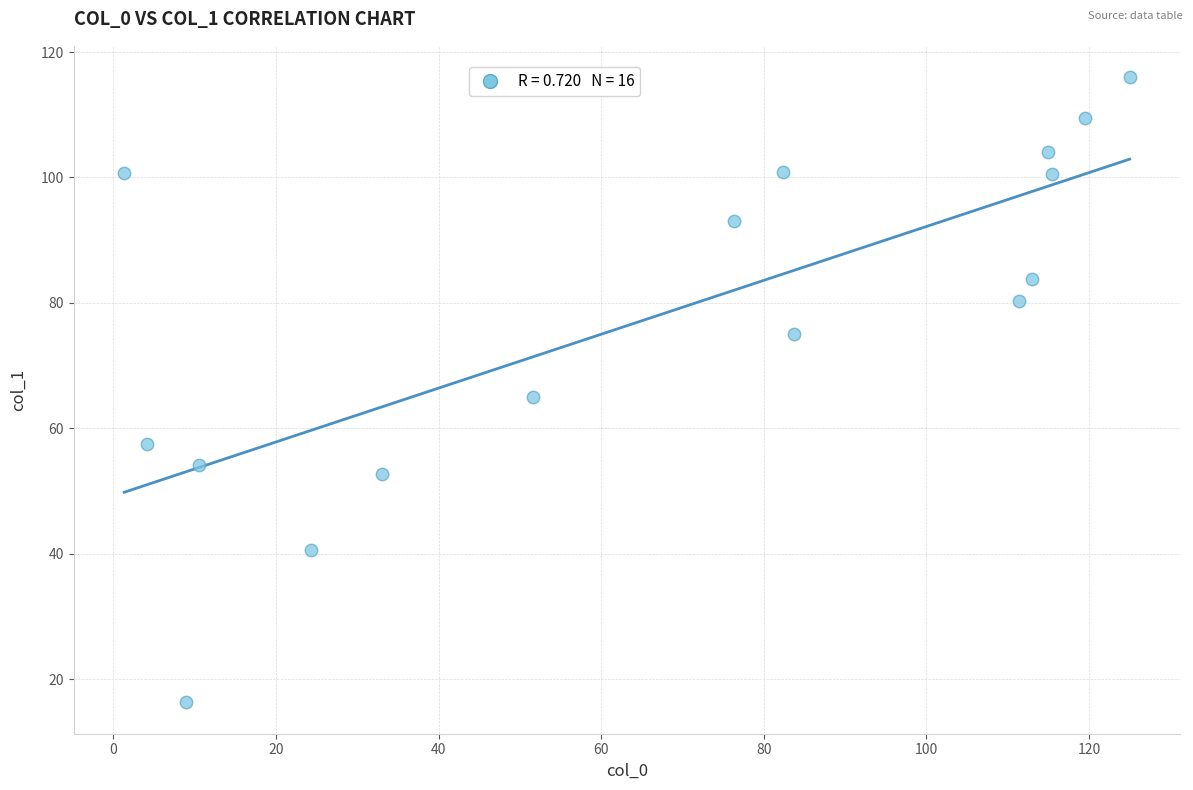

What is the range of Y values (max minus min)?

99.7